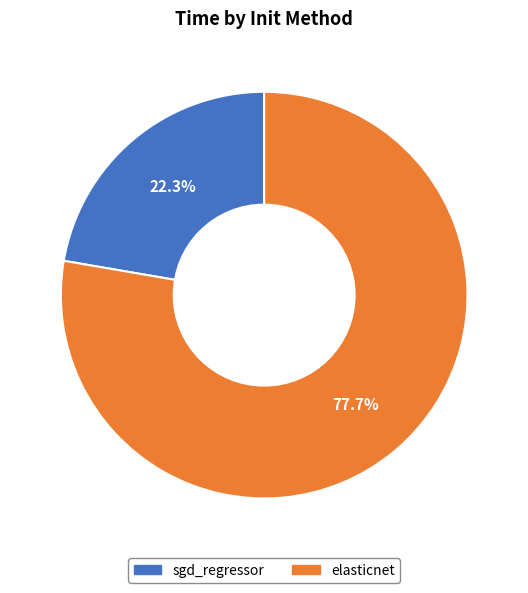

To the nearest percent, what is the difference between the largest and smallest slice percentages?

55%